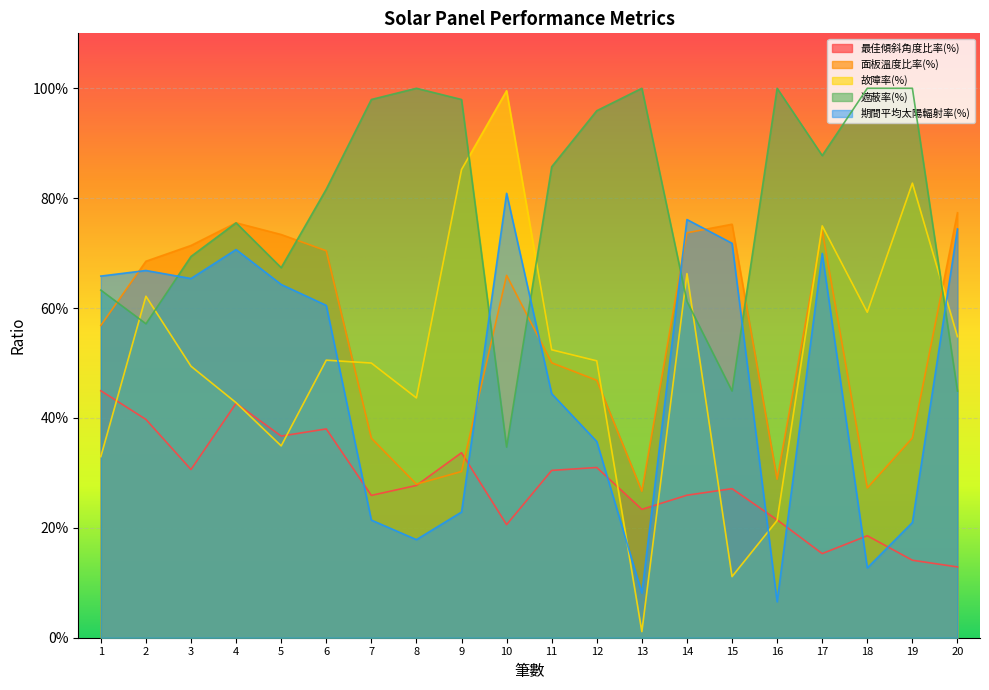

How many intersections are there between 面板溫度比率(%) and 最佳傾斜角度比率(%)?

2